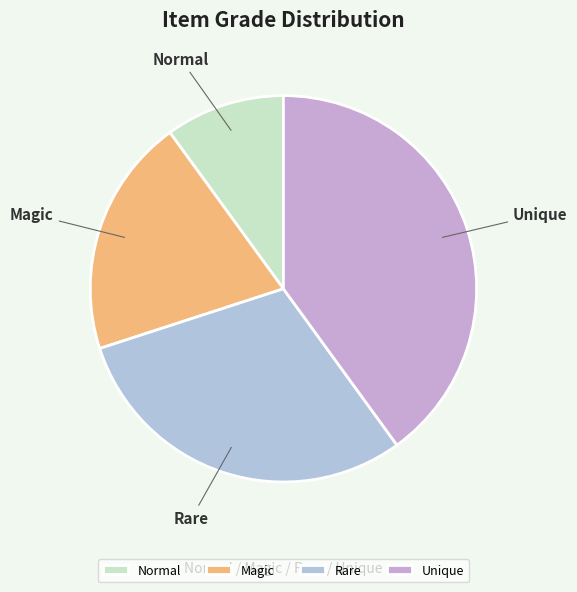

Does any single category account for the majority?

No